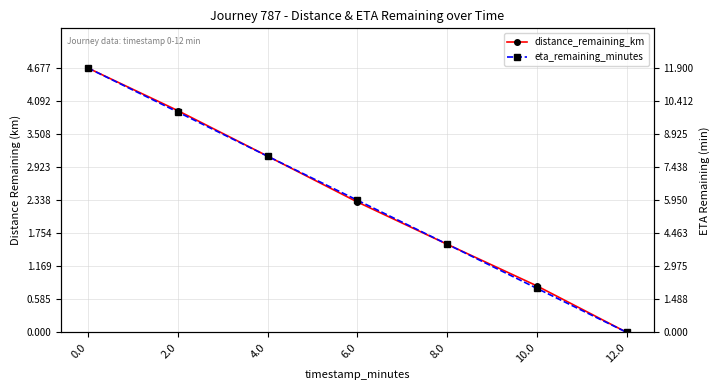

How many values in the distance_remaining_km series exceed 2?

4